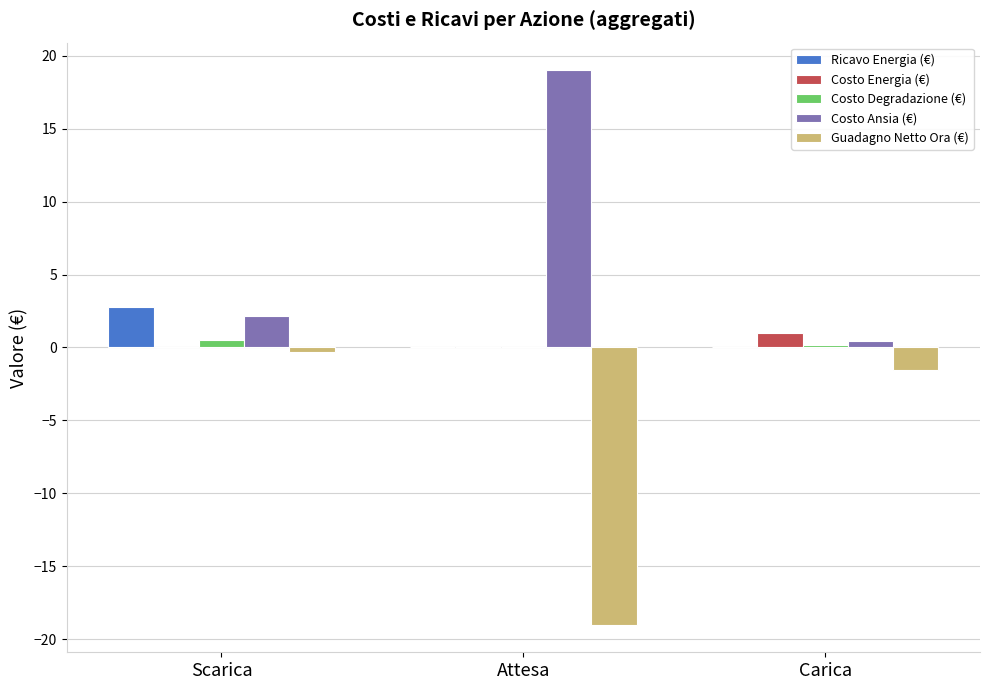

What is the approximate value of Costo Degradazione (€) at Carica?

0.1